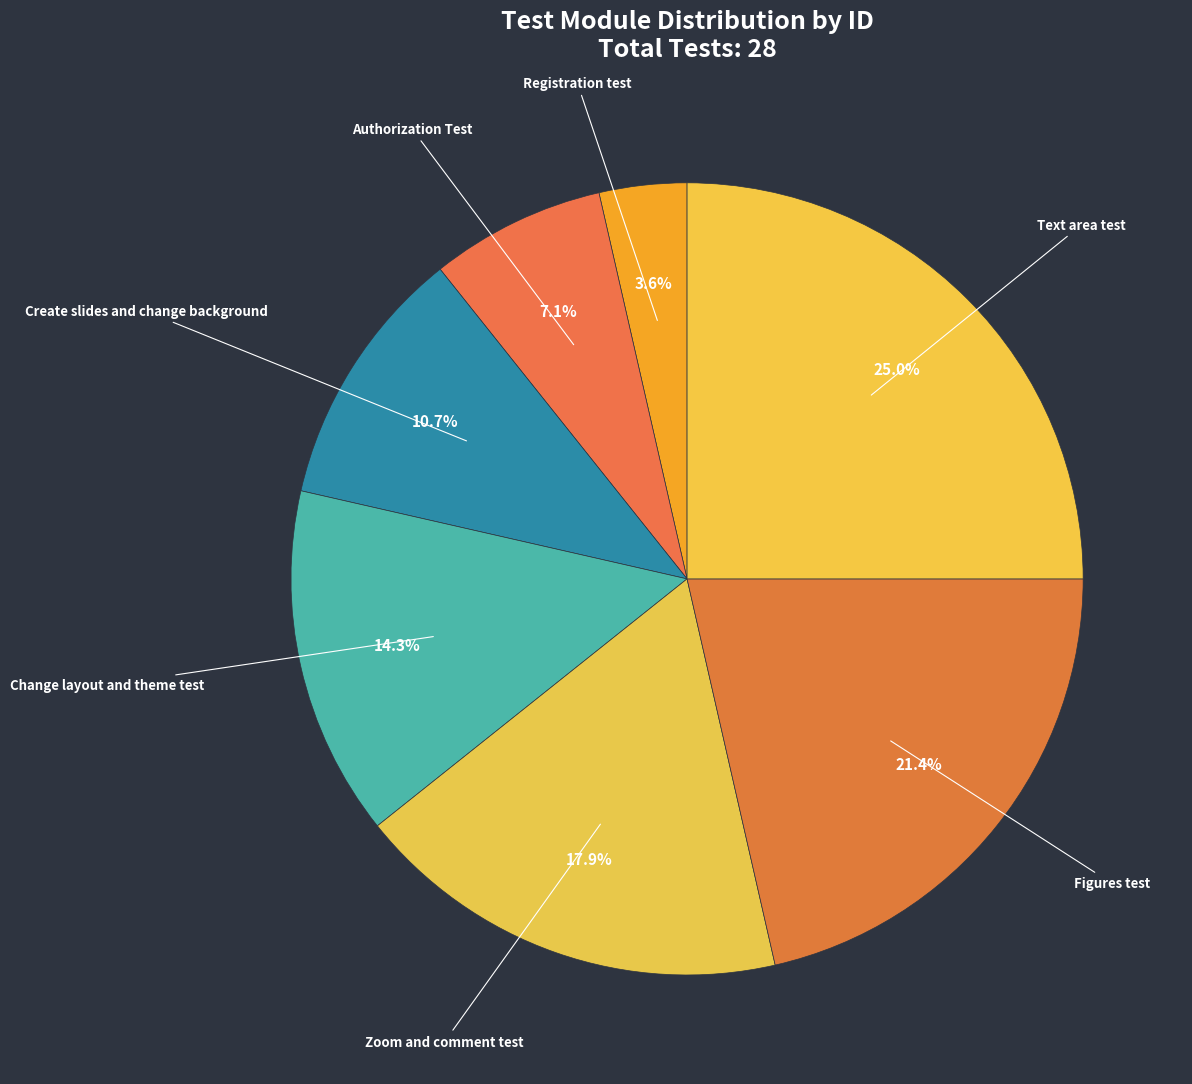

How many slices are in this pie chart?

7